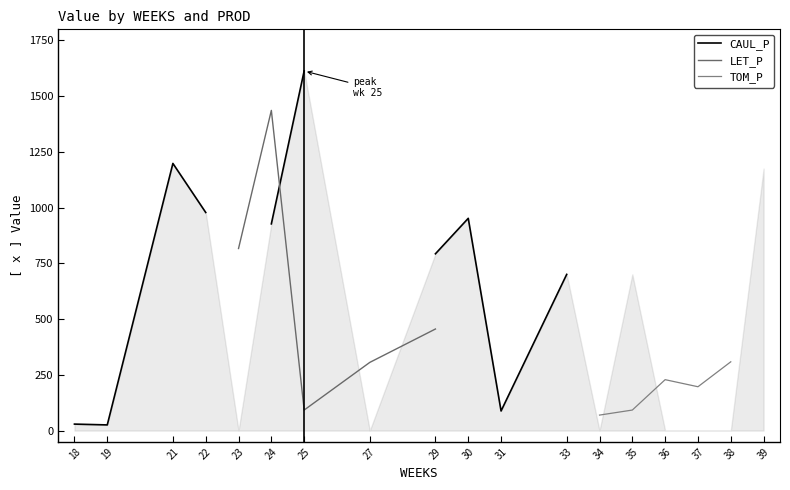

Which series has the widest spread of values?

CAUL_P